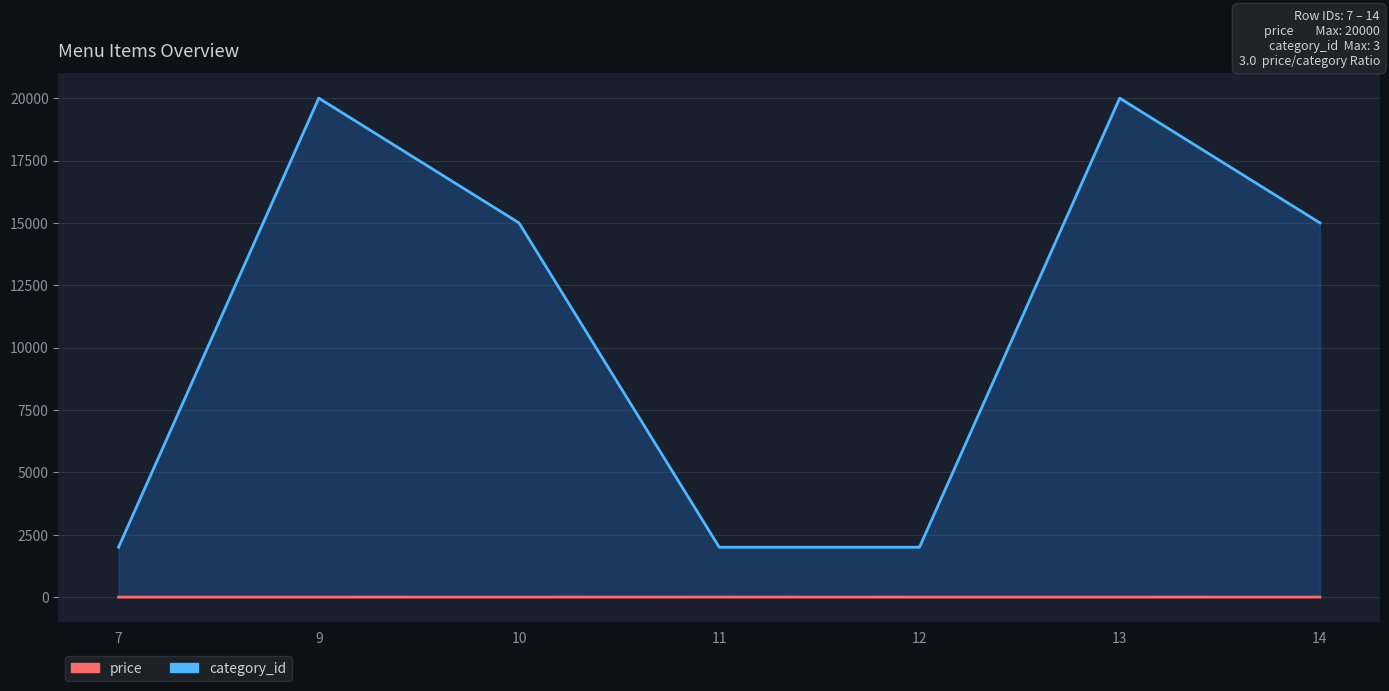

How many lines are shown in the chart?

2